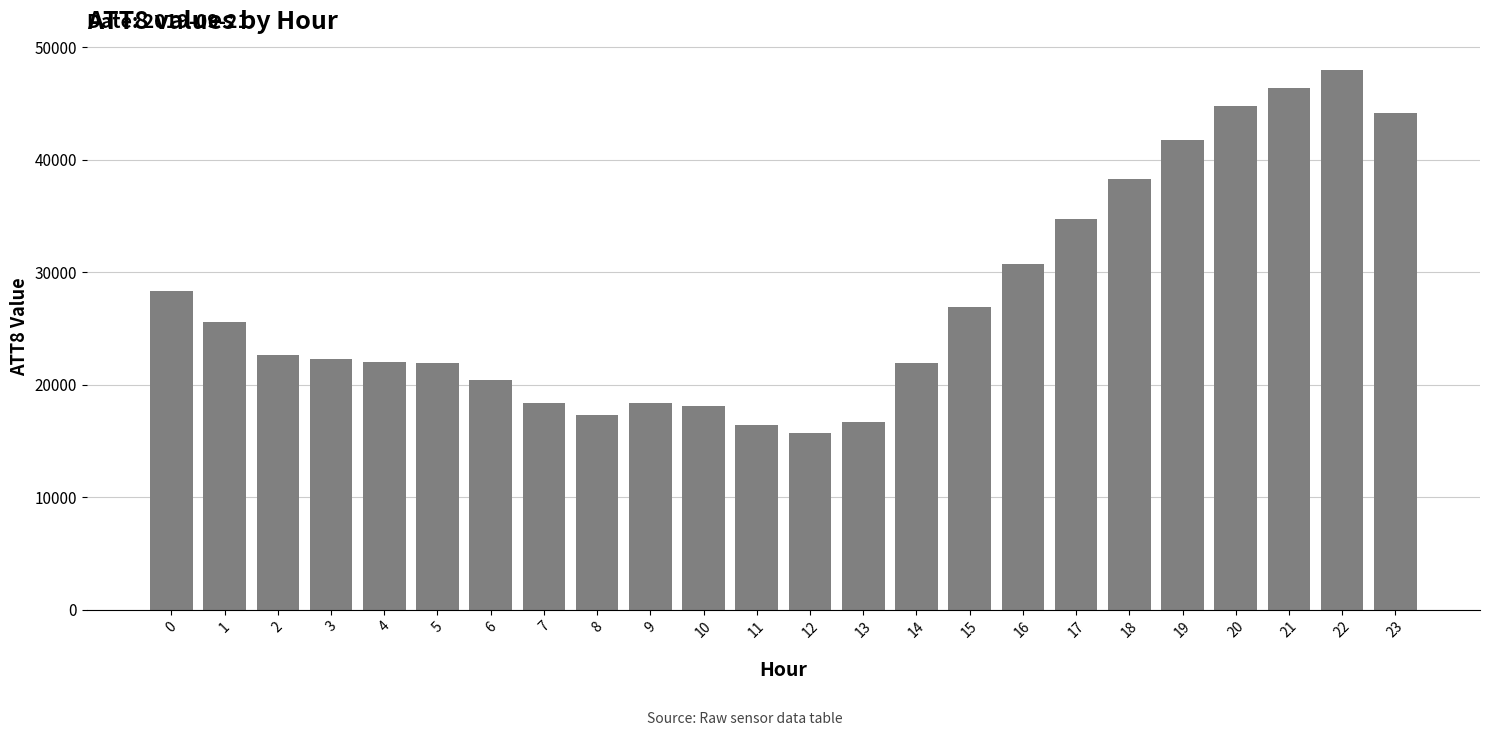

The value at 3 is 22300. True or false?

True